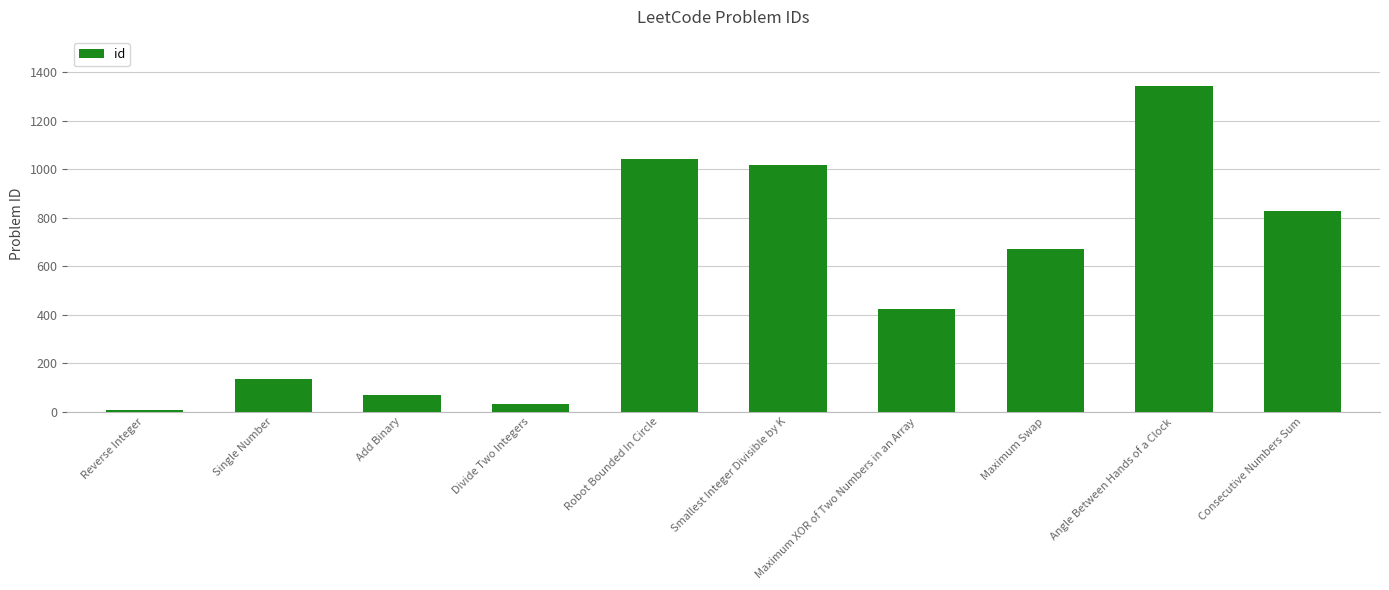

Approximately how many times larger is the value at Single Number compared to Reverse Integer?

19.4